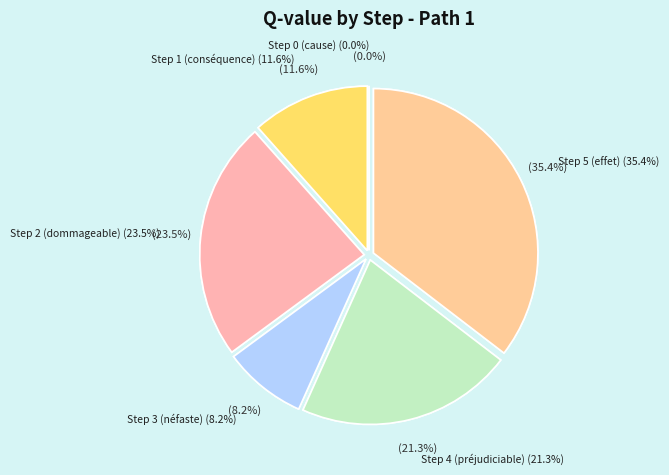

How many segments does this pie chart have?

6